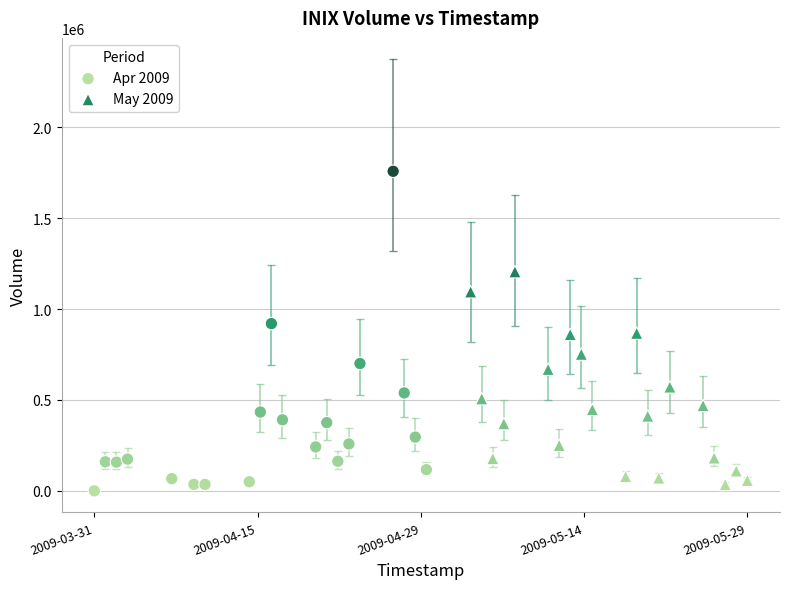

Which series contains the highest Y value?

Apr 2009